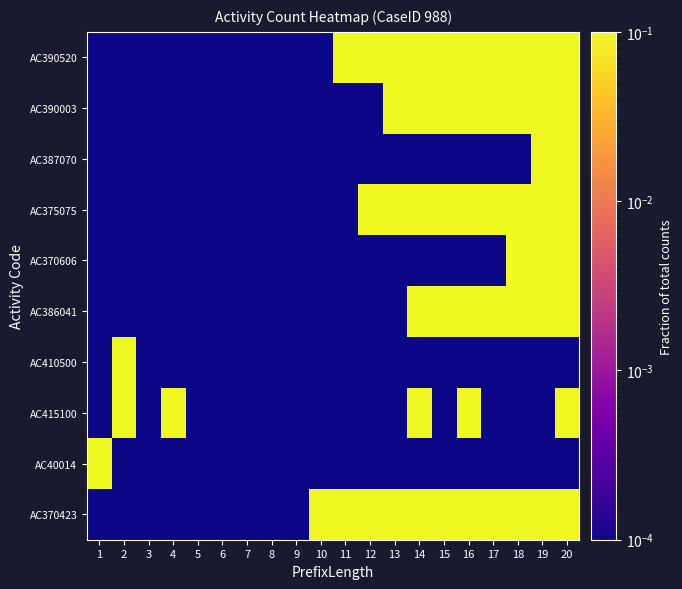

Reading left to right, list all the values displayed in this chart.

AC370423: 1=0.0	2=0.0	3=0.0	4=0.0	5=0.0	6=0.0	7=0.0	8=0.0	9=0.0	10=1.0	11=0.5	12=0.3	13=0.2	14=0.2	15=0.2	16=0.2	17=0.2	18=0.2	19=0.1	20=0.1
AC40014: 1=1.0	2=0.0	3=0.0	4=0.0	5=0.0	6=0.0	7=0.0	8=0.0	9=0.0	10=0.0	11=0.0	12=0.0	13=0.0	14=0.0	15=0.0	16=0.0	17=0.0	18=0.0	19=0.0	20=0.0
AC415100: 1=0.0	2=0.5	3=0.0	4=1.0	5=0.0	6=0.0	7=0.0	8=0.0	9=0.0	10=0.0	11=0.0	12=0.0	13=0.0	14=0.2	15=0.0	16=0.2	17=0.0	18=0.0	19=0.0	20=0.1
AC410500: 1=0.0	2=0.5	3=0.0	4=0.0	5=0.0	6=0.0	7=0.0	8=0.0	9=0.0	10=0.0	11=0.0	12=0.0	13=0.0	14=0.0	15=0.0	16=0.0	17=0.0	18=0.0	19=0.0	20=0.0
AC386041: 1=0.0	2=0.0	3=0.0	4=0.0	5=0.0	6=0.0	7=0.0	8=0.0	9=0.0	10=0.0	11=0.0	12=0.0	13=0.0	14=0.2	15=0.2	16=0.2	17=0.2	18=0.2	19=0.1	20=0.1
AC370606: 1=0.0	2=0.0	3=0.0	4=0.0	5=0.0	6=0.0	7=0.0	8=0.0	9=0.0	10=0.0	11=0.0	12=0.0	13=0.0	14=0.0	15=0.0	16=0.0	17=0.0	18=0.2	19=0.1	20=0.1
AC375075: 1=0.0	2=0.0	3=0.0	4=0.0	5=0.0	6=0.0	7=0.0	8=0.0	9=0.0	10=0.0	11=0.0	12=0.3	13=0.2	14=0.2	15=0.2	16=0.2	17=0.2	18=0.2	19=0.1	20=0.1
AC387070: 1=0.0	2=0.0	3=0.0	4=0.0	5=0.0	6=0.0	7=0.0	8=0.0	9=0.0	10=0.0	11=0.0	12=0.0	13=0.0	14=0.0	15=0.0	16=0.0	17=0.0	18=0.0	19=0.1	20=0.1
AC390003: 1=0.0	2=0.0	3=0.0	4=0.0	5=0.0	6=0.0	7=0.0	8=0.0	9=0.0	10=0.0	11=0.0	12=0.0	13=0.2	14=0.2	15=0.2	16=0.2	17=0.2	18=0.2	19=0.1	20=0.1
AC390520: 1=0.0	2=0.0	3=0.0	4=0.0	5=0.0	6=0.0	7=0.0	8=0.0	9=0.0	10=0.0	11=0.5	12=0.3	13=0.2	14=0.2	15=0.2	16=0.2	17=0.2	18=0.2	19=0.1	20=0.1